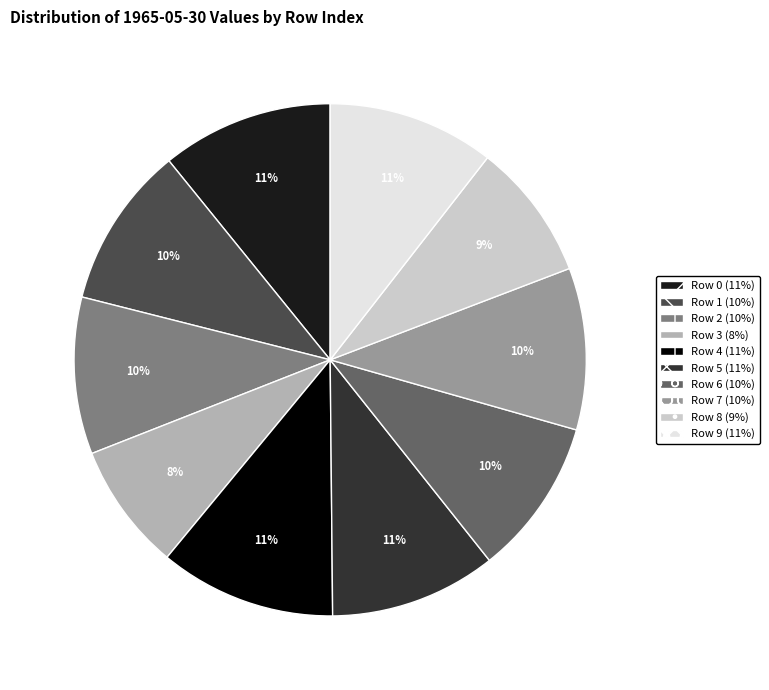

Is there a majority slice in this chart?

No